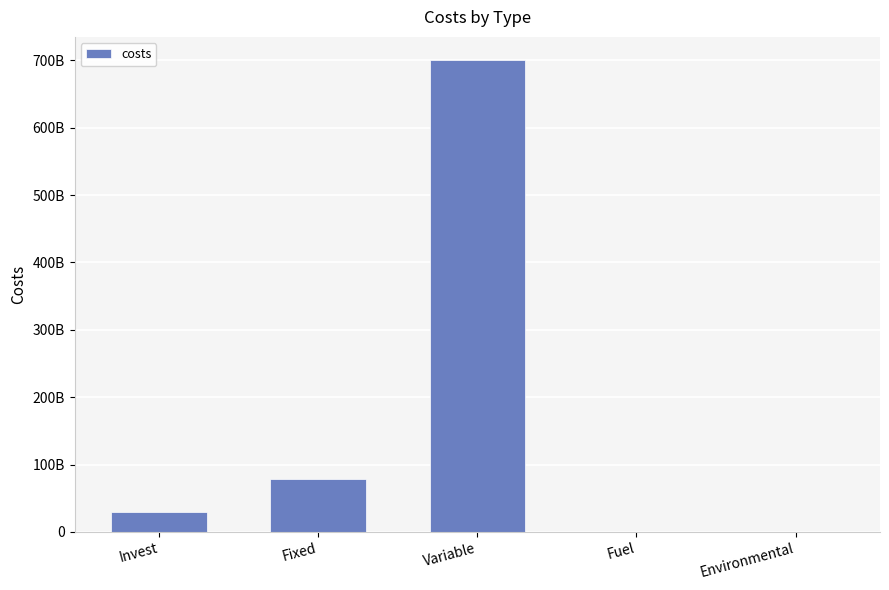

Reading left to right, extract all data points from this chart.

28960523201.5	79203915900.9	699862477628.5	496426.6	0.0